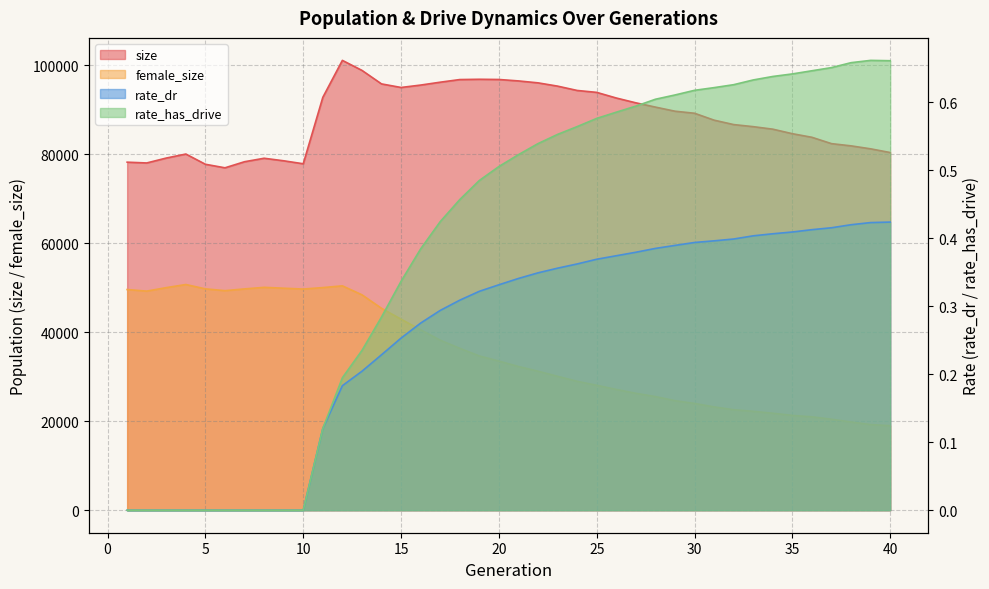

Rank the categories by rate_dr value from lowest to highest.

1, 2, 3, 4, 5, 6, 7, 8, 9, 10, 11, 12, 13, 14, 15, 16, 17, 18, 19, 20, 21, 22, 23, 24, 25, 26, 27, 28, 29, 30, 31, 32, 33, 34, 35, 36, 37, 38, 39, 40